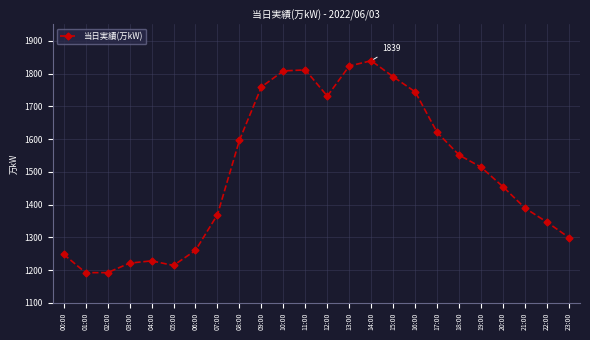

What is the label of the 6th point from the right?

18:00